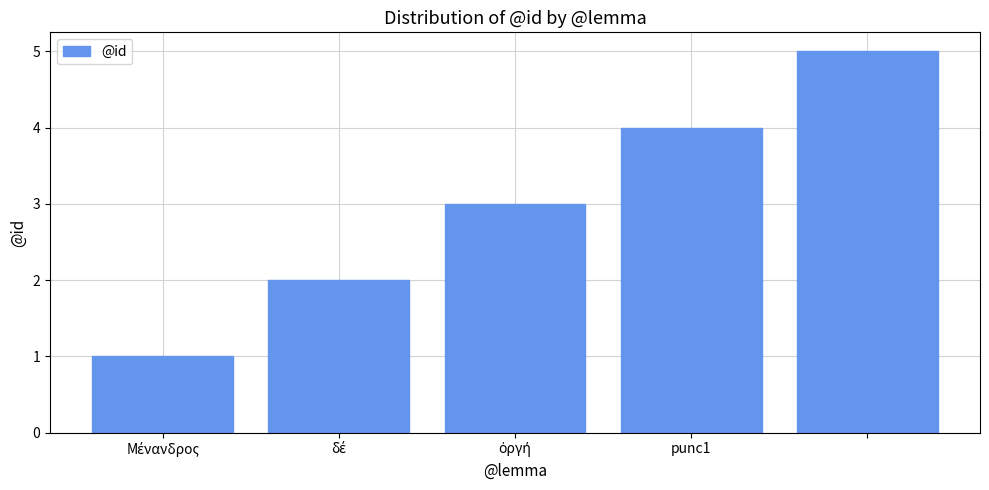

What is the sum of all values?

15